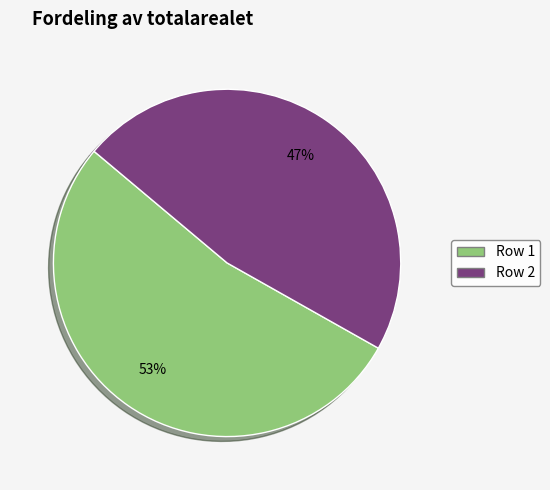

Is there any slice that represents more than half of the pie?

Yes